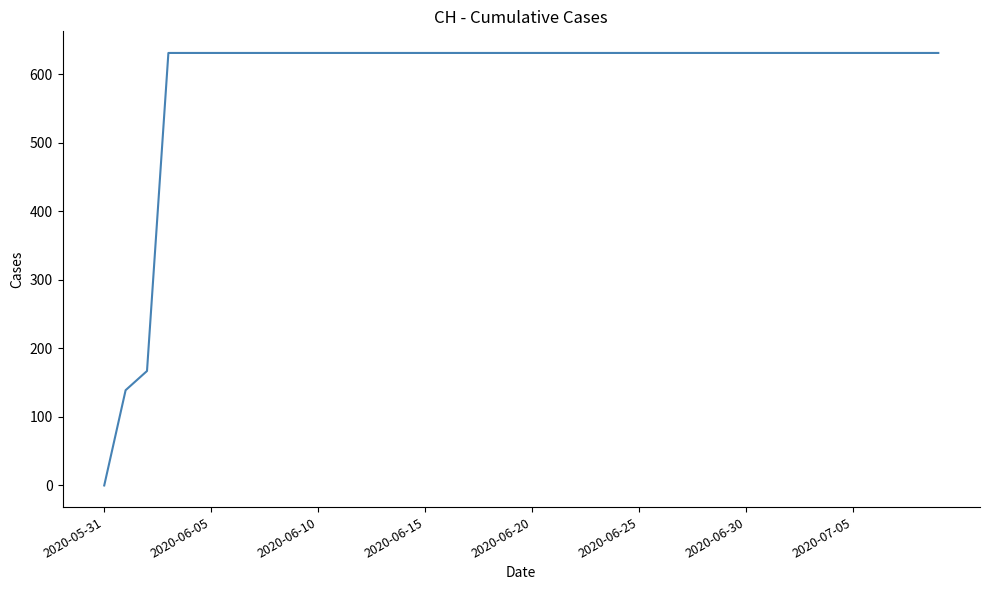

What is the maximum value shown in the chart?

631